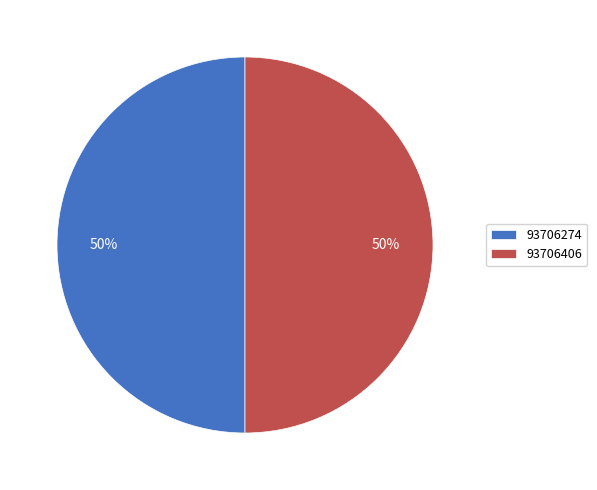

What is the ratio of the value at 93706274 to the value at 93706406?

1.0